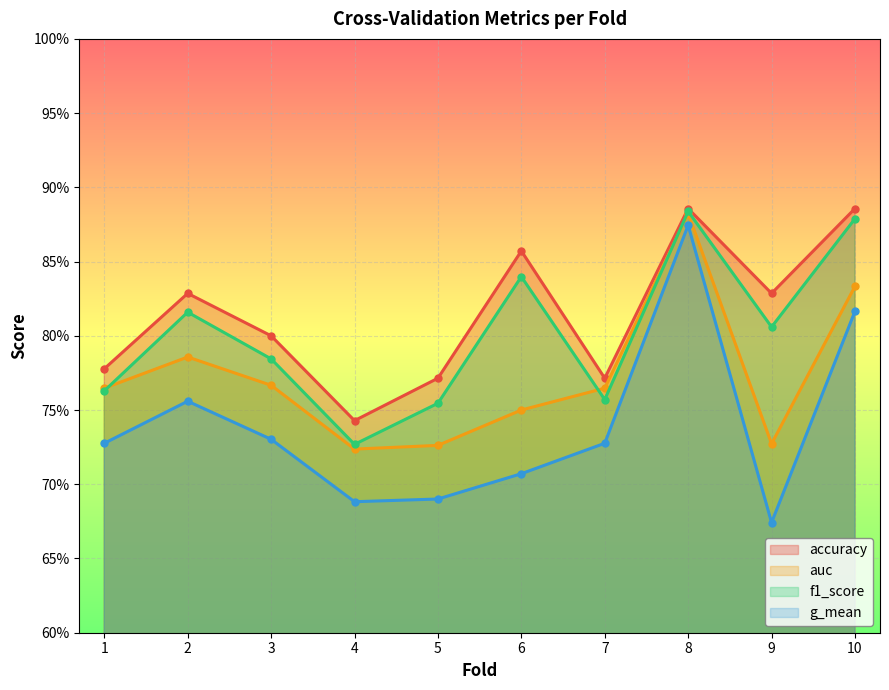

What is the sum of the f1_score values at 1 and 2?

1.6